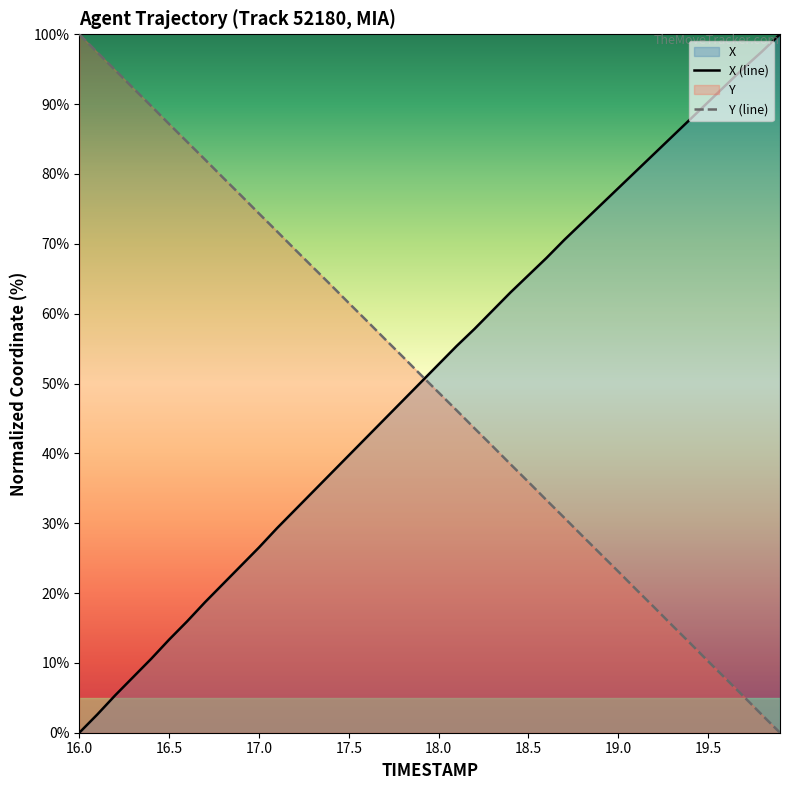

Reading right to left, extract all data points from this chart.

X (line): 100.0	97.5	95.2	92.8	90.3	87.8	85.4	82.9	80.4	78.0	75.5	73.0	70.6	68.0	65.5	63.0	60.4	57.8	55.4	52.8	50.1	47.5	44.9	42.3	39.7	37.1	34.5	31.9	29.3	26.5	23.9	21.3	18.7	15.9	13.3	10.6	8.0	5.4	2.6	0.0
Y (line): 0.0	2.5	5.1	7.7	10.2	12.8	15.4	17.9	20.5	23.1	25.6	28.2	30.8	33.3	35.9	38.4	41.0	43.6	46.2	48.7	51.3	53.8	56.4	59.0	61.5	64.1	66.7	69.2	71.8	74.3	76.9	79.5	82.1	84.6	87.1	89.7	92.3	94.9	97.4	100.0